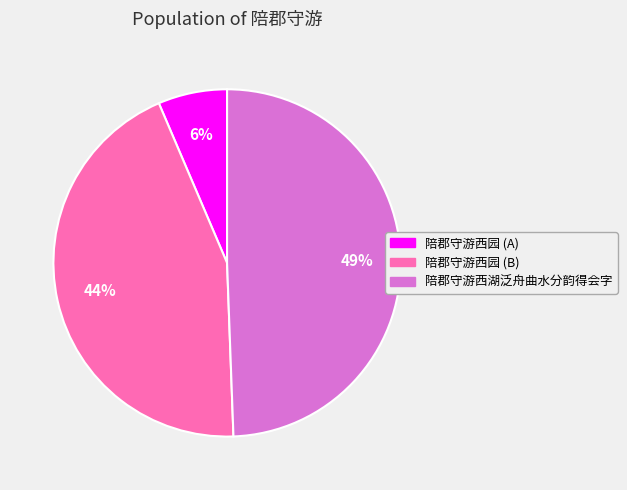

Is there any slice that represents more than half of the pie?

No